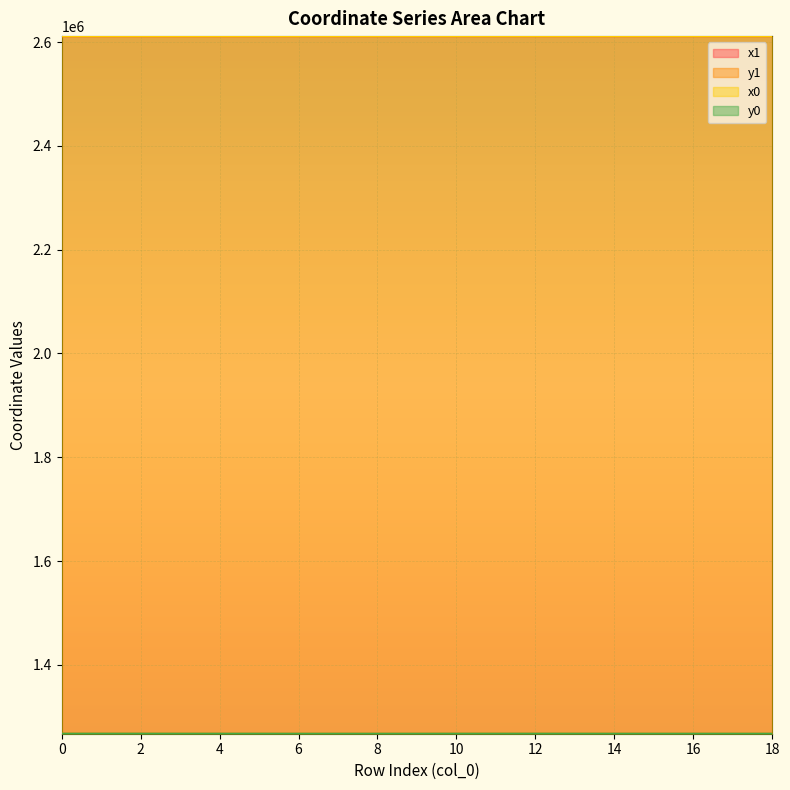

What is the minimum value for x0?

2611283.3